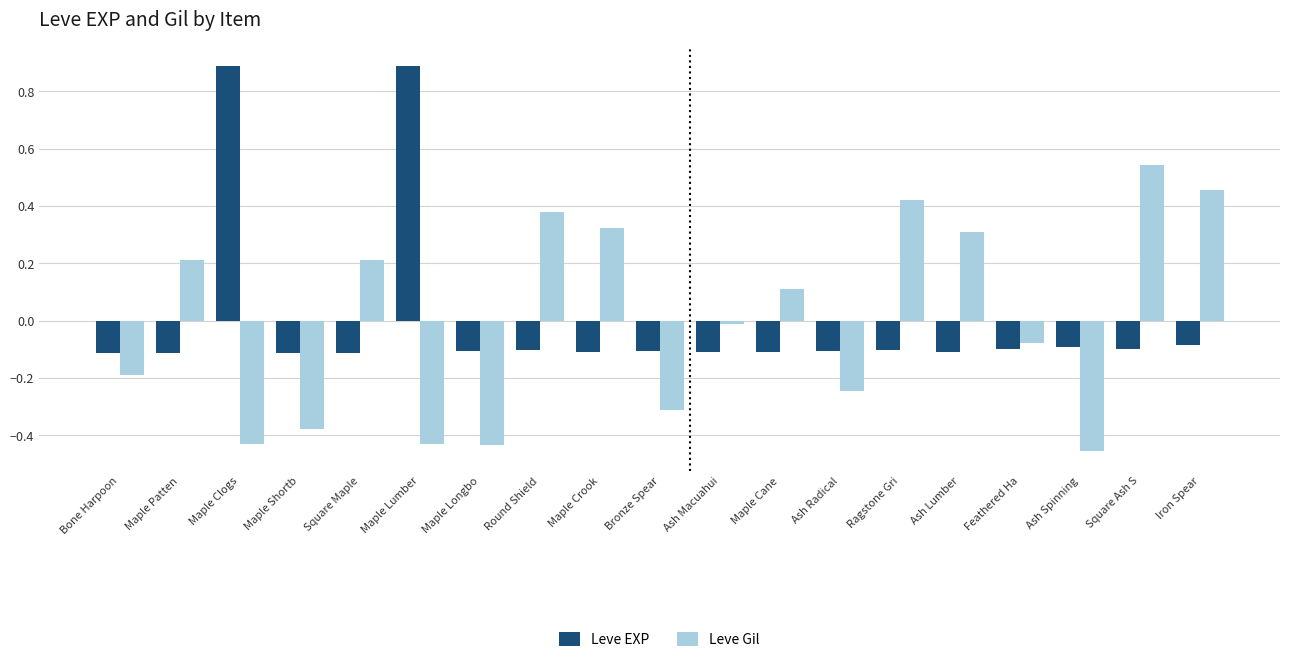

The value of Leve Gil at Feathered Ha is -0.0. True or false?

False